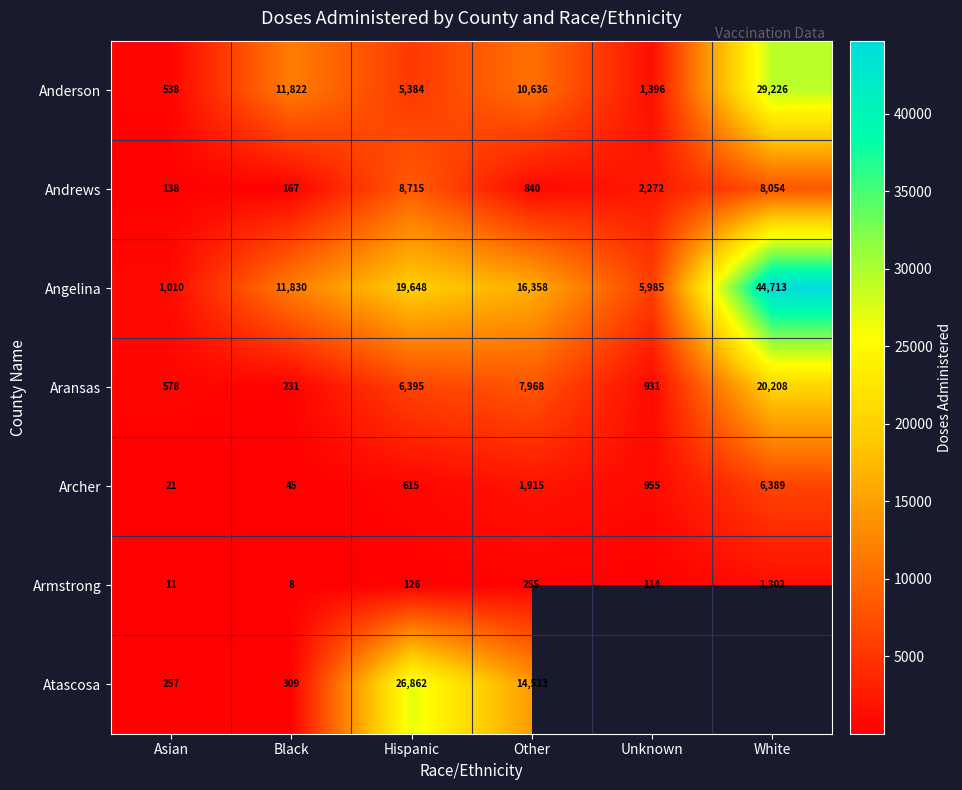

True or false: Archer has a value of 1915 at Other.

True